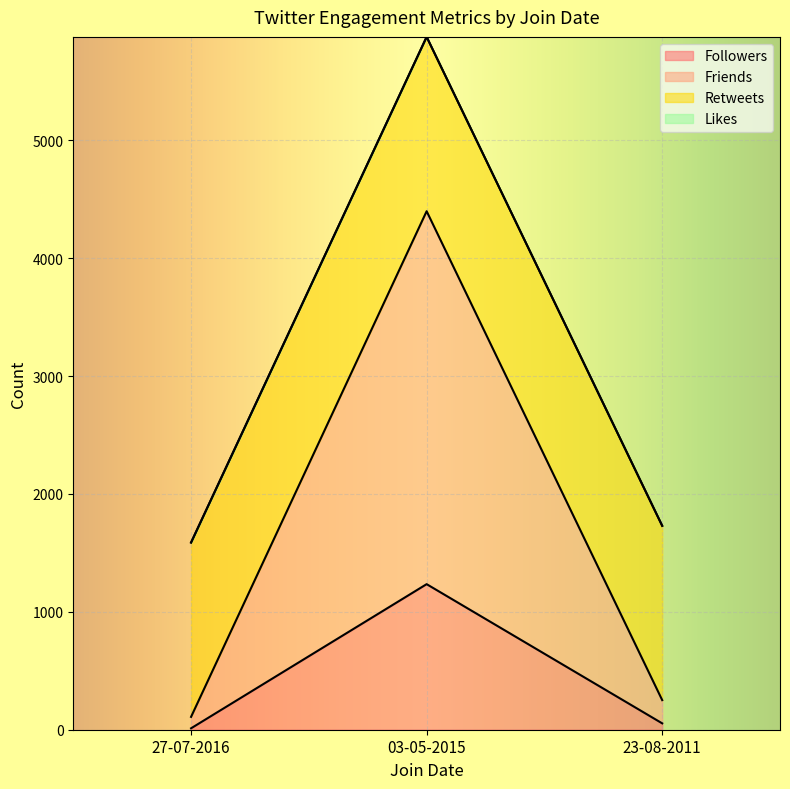

At which category is the sum across all series the highest?

03-05-2015